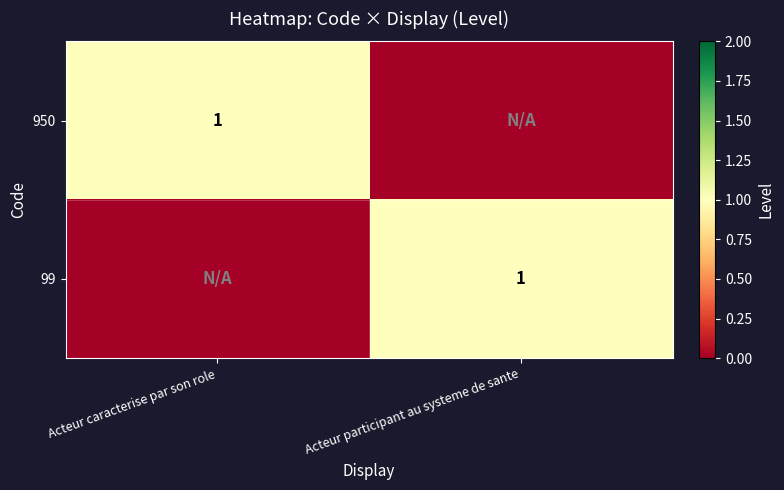

The value of 950 at Acteur caracterise par son role is 1. True or false?

True